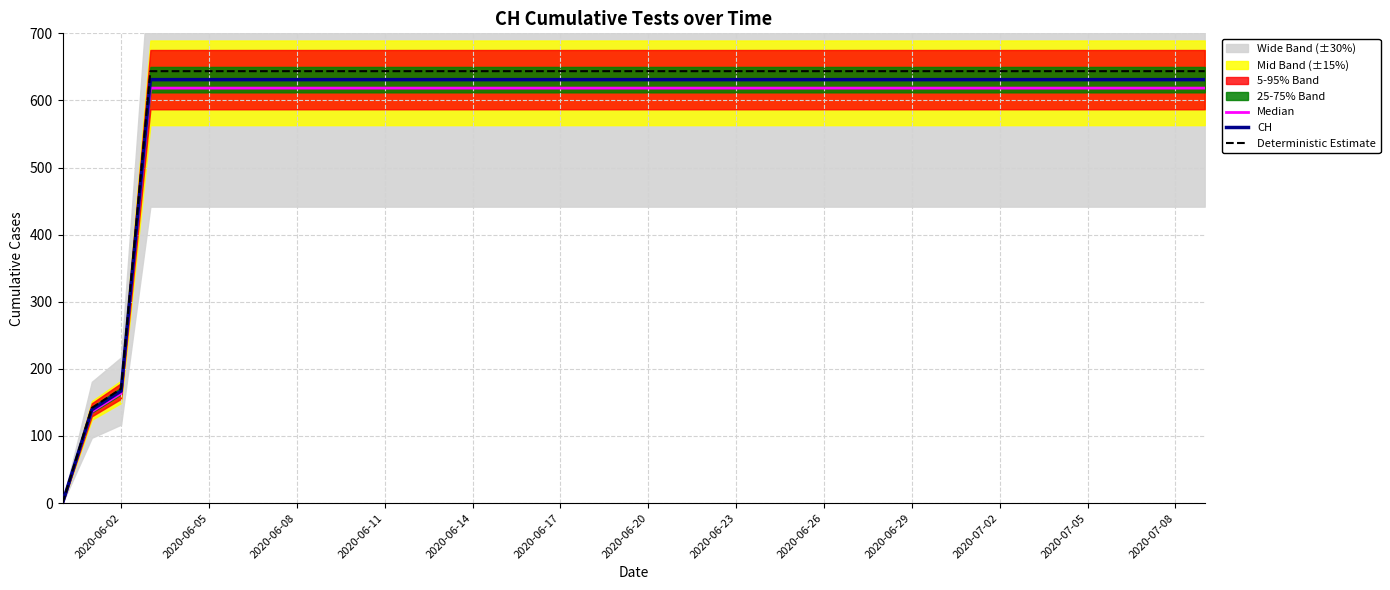

What is the value of the CH point at the 38th from the left?

631.0